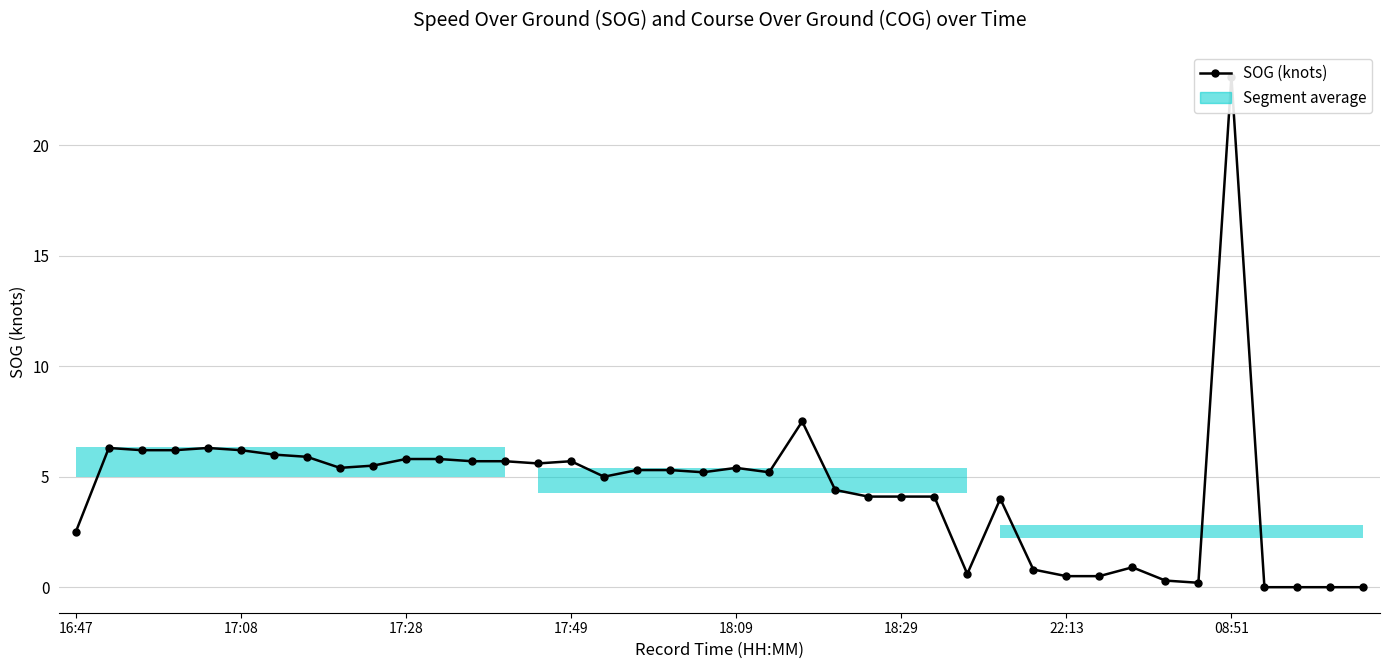

At which category does the chart reach its minimum across all series?

36